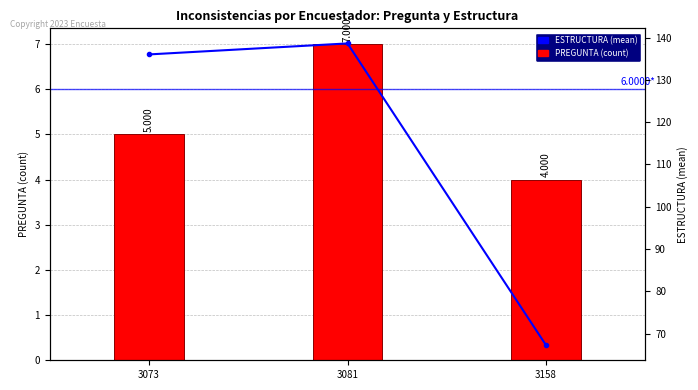

Rank the series at 3158 from lowest to highest value.

PREGUNTA (count), ESTRUCTURA (mean)